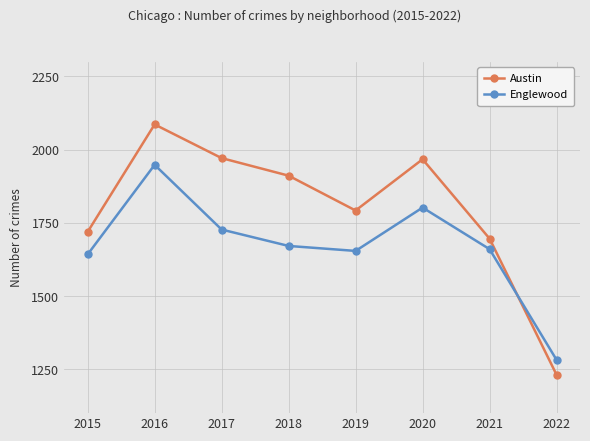

Which category has the lowest value in the Austin series?

2022